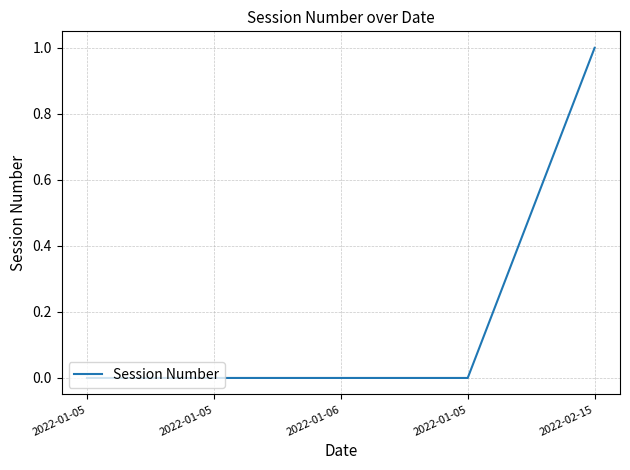

What is the label of the 2nd point from the left?

2022-01-05